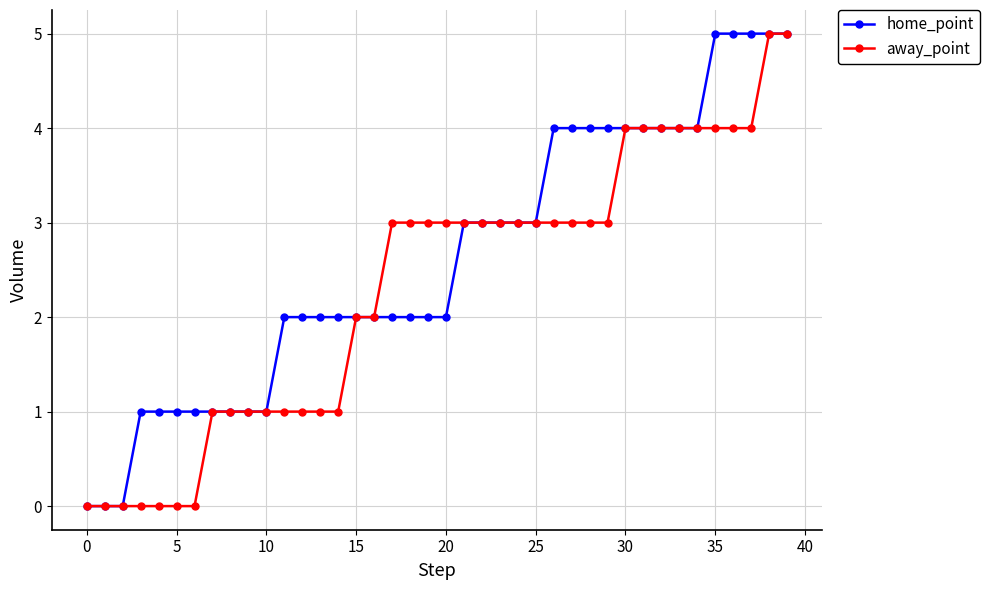

Rank the series by their average value, from lowest to highest.

away_point, home_point